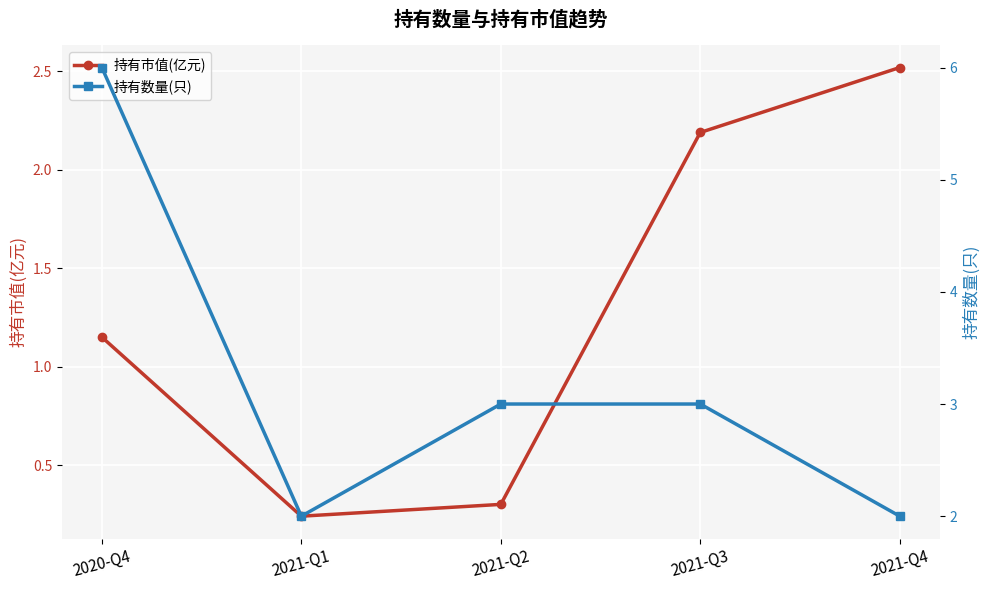

Reading left to right, list all the values displayed in this chart.

持有市值(亿元): 2020-Q4=1.1	2021-Q1=0.2	2021-Q2=0.3	2021-Q3=2.2	2021-Q4=2.5
持有数量(只): 2020-Q4=6.0	2021-Q1=2.0	2021-Q2=3.0	2021-Q3=3.0	2021-Q4=2.0